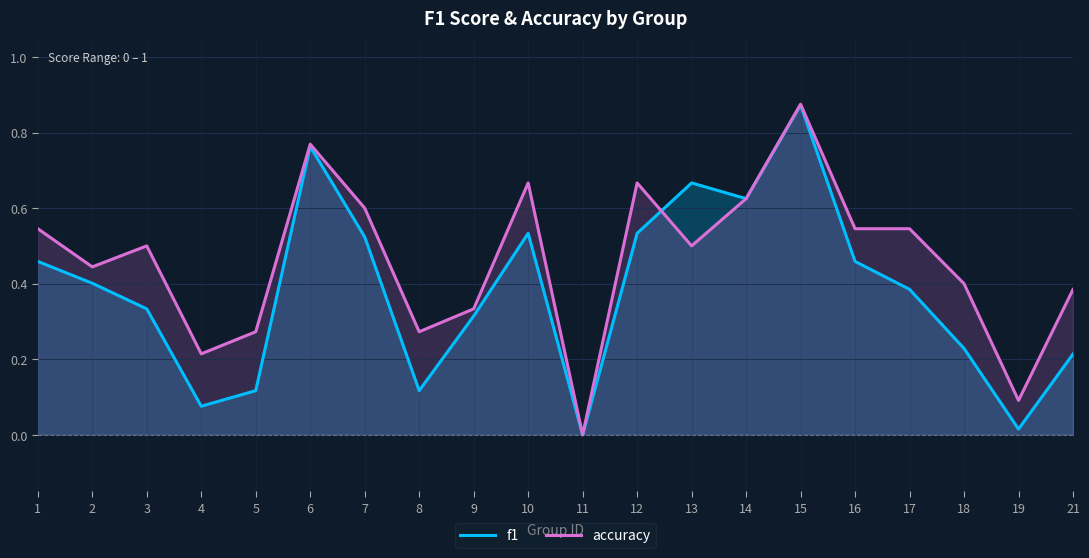

Is the value of accuracy at 6 greater than the value of f1 at 6?

Yes